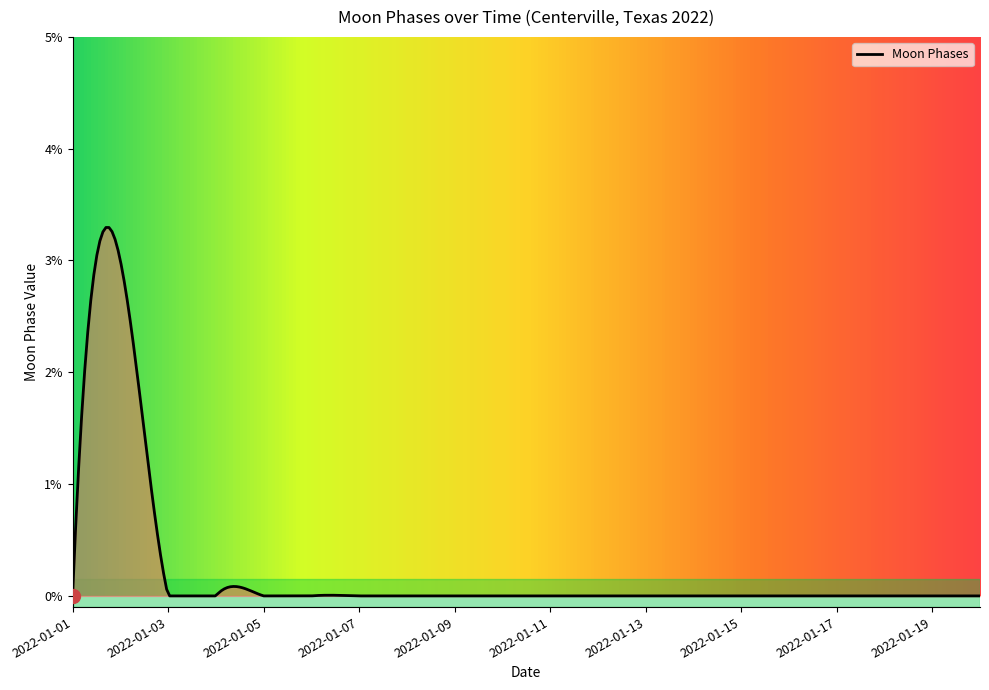

How many lines are shown in the chart?

1